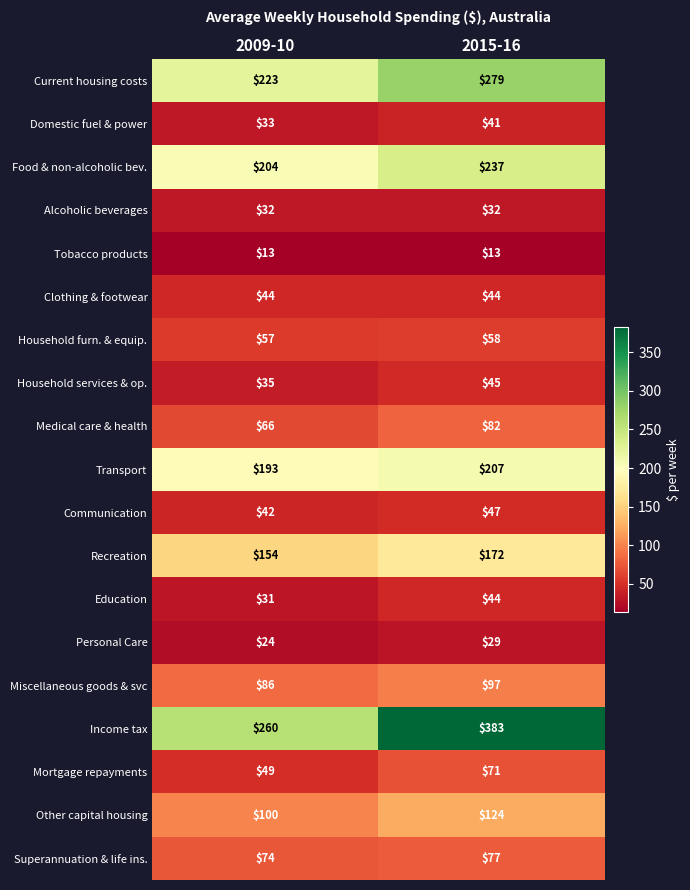

List the labels in order of Food & non-alcoholic bev. value, largest first.

2015-16, 2009-10